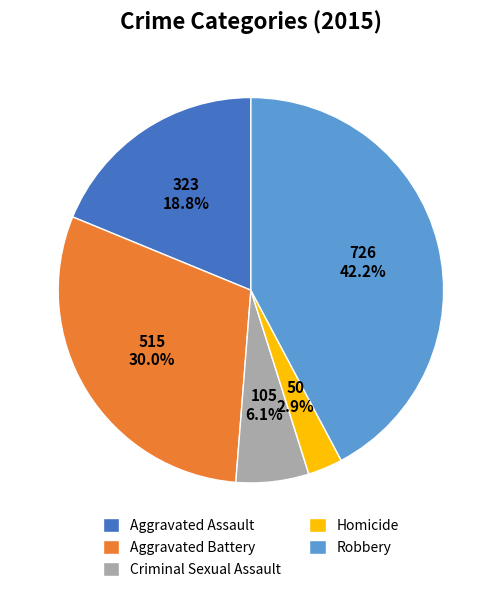

What is the largest slice in the pie chart?

Robbery